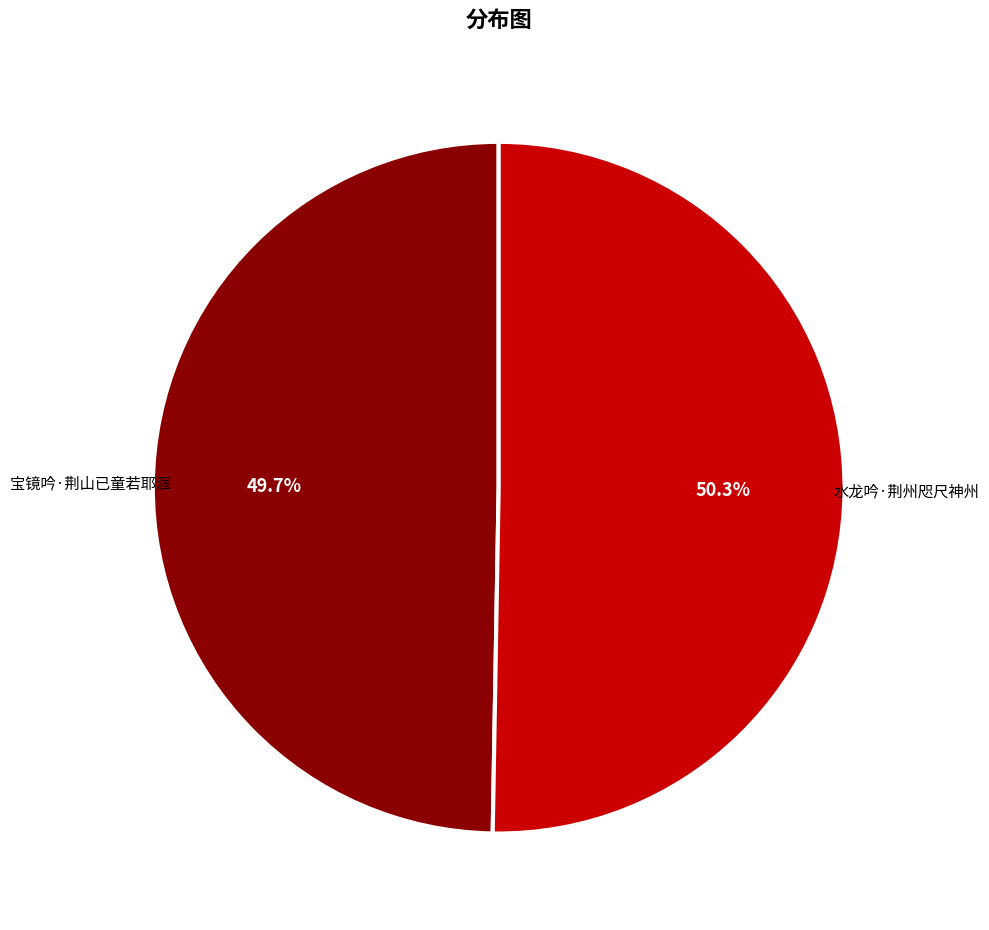

What is the largest slice in the pie chart?

水龙吟·荆州咫尺神州